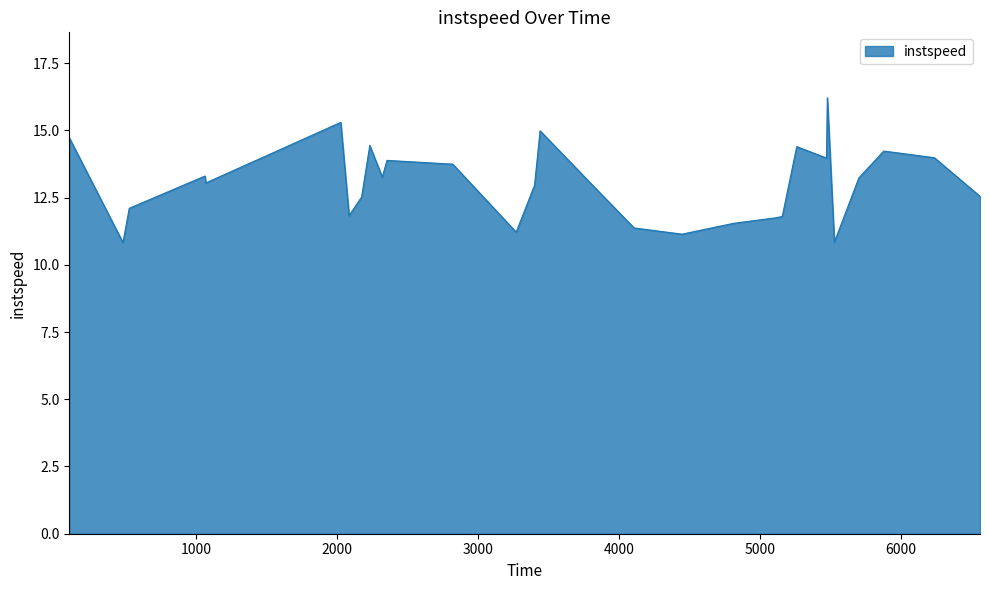

What is the maximum value shown in the chart?

16.2